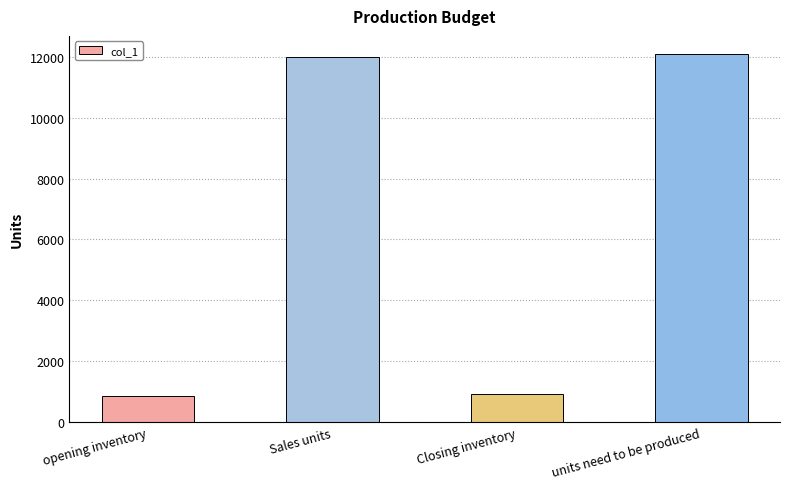

Is it true that the value at opening inventory is 1455?

False